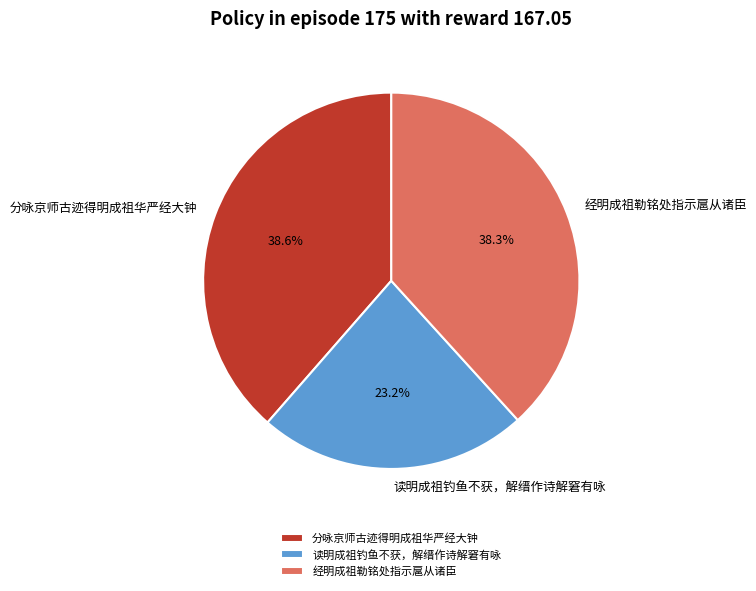

What is the total percentage of 读明成祖钓鱼不获，解缙作诗解窘有咏 and 分咏京师古迹得明成祖华严经大钟?

61.7%